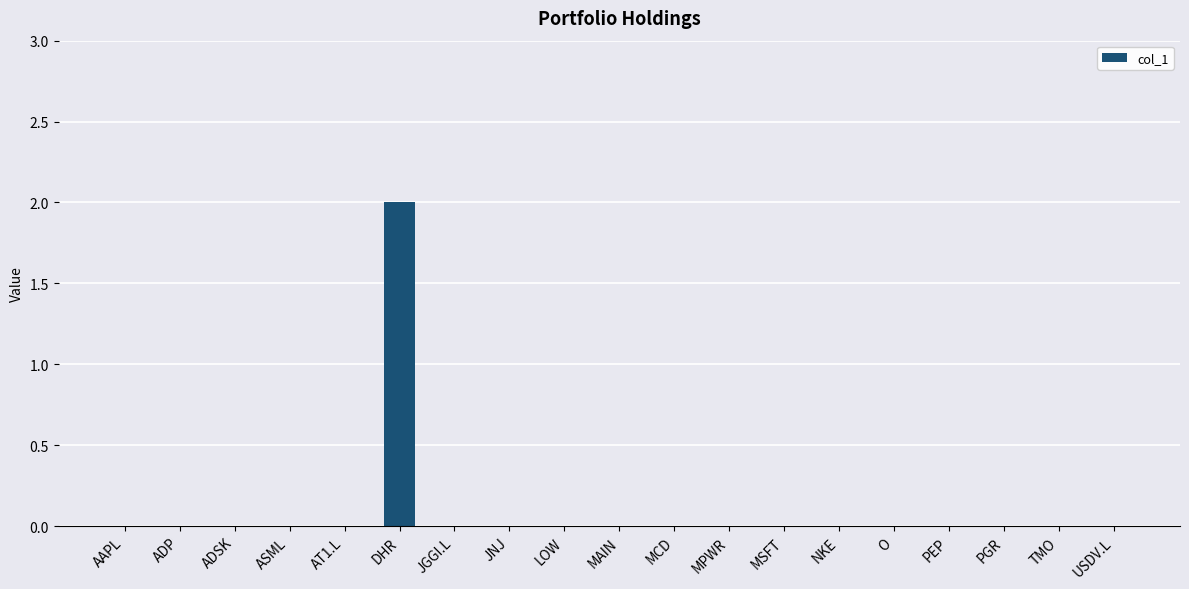

Reading right to left, transcribe all the data shown in this chart.

0	0	0	0	0	0	0	0	0	0	0	0	0	2	0	0	0	0	0